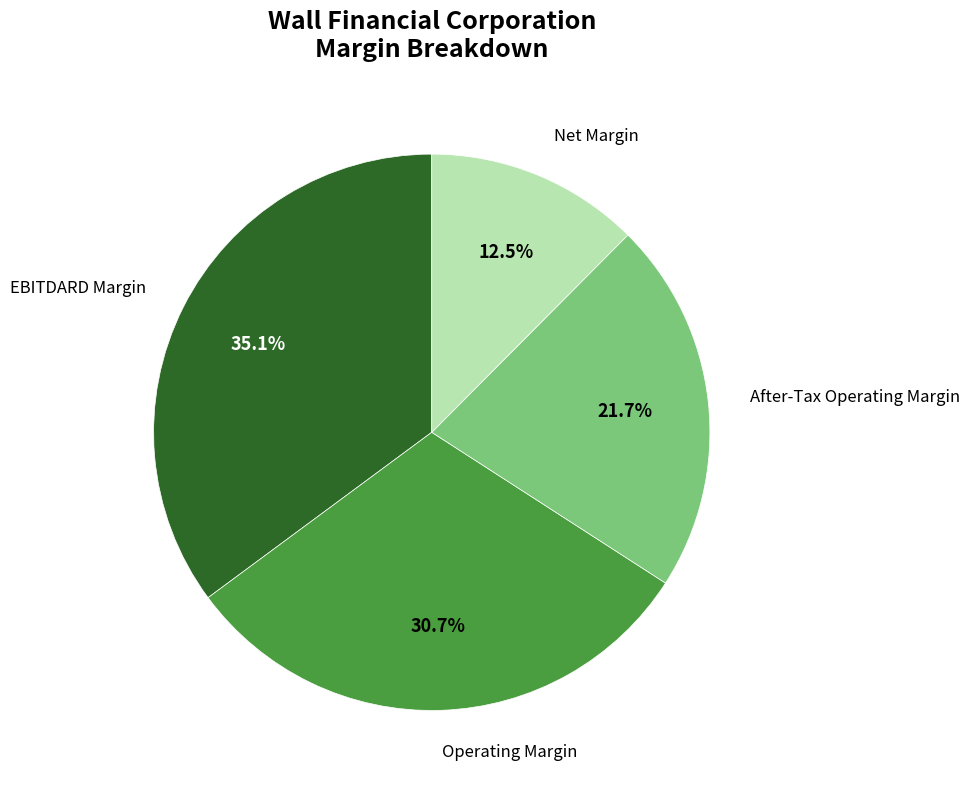

Does any single category account for the majority?

No